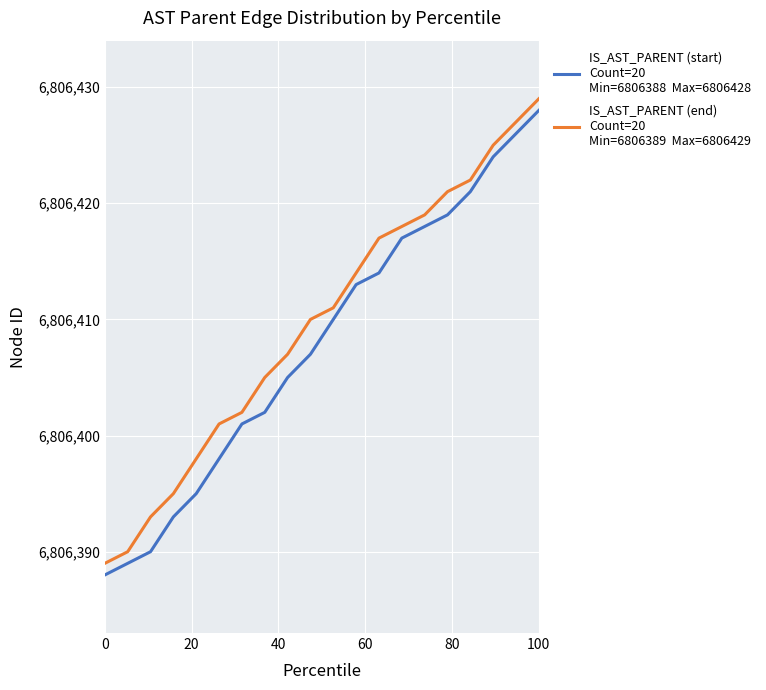

What is the greatest value displayed?

6806429